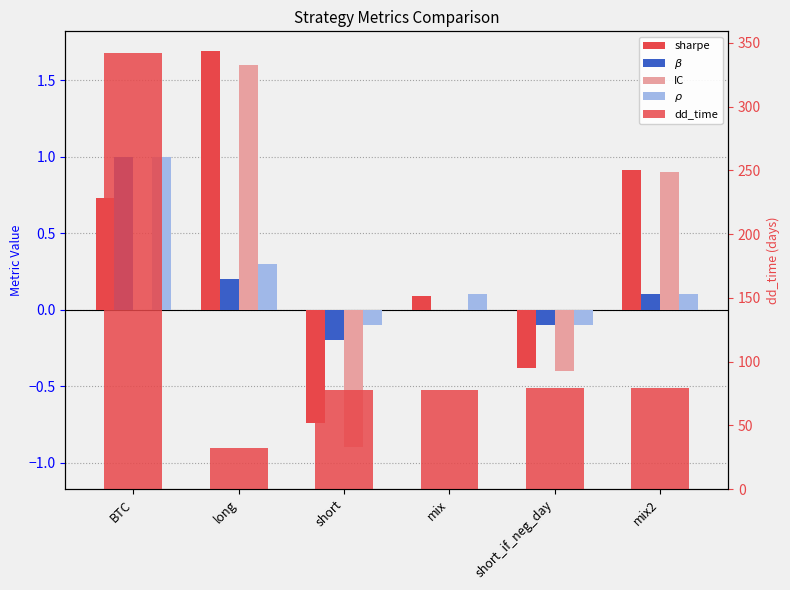

How many data points in $\beta$ are above 0?

3